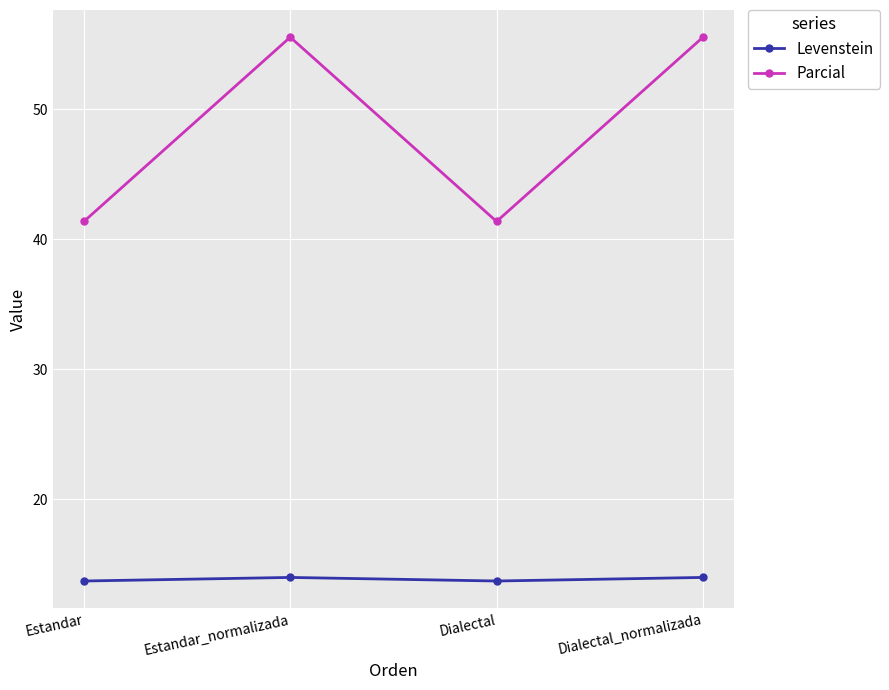

How many interior local valleys does the Parcial series have?

1